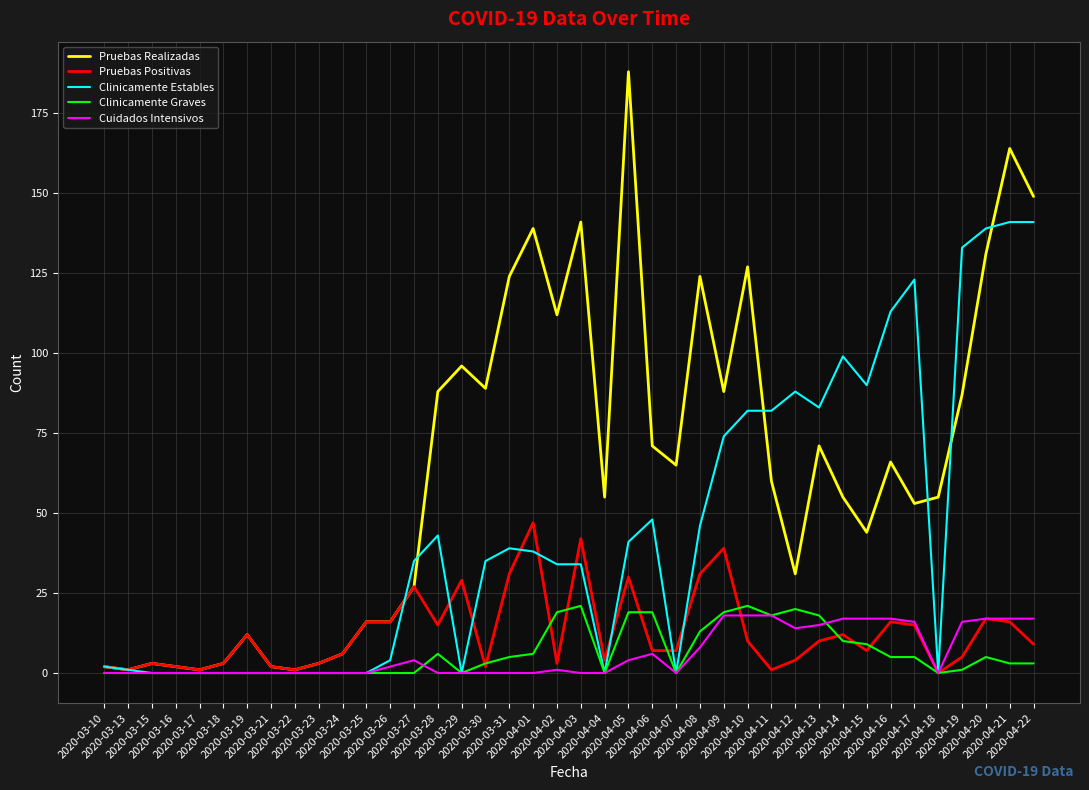

Reading left to right, what are all the values shown in this chart?

Pruebas Realizadas: 2020-03-10=2	2020-03-13=1	2020-03-15=3	2020-03-16=2	2020-03-17=1	2020-03-18=3	2020-03-19=12	2020-03-21=2	2020-03-22=1	2020-03-23=3	2020-03-24=6	2020-03-25=16	2020-03-26=16	2020-03-27=27	2020-03-28=88	2020-03-29=96	2020-03-30=89	2020-03-31=124	2020-04-01=139	2020-04-02=112	2020-04-03=141	2020-04-04=55	2020-04-05=188	2020-04-06=71	2020-04-07=65	2020-04-08=124	2020-04-09=88	2020-04-10=127	2020-04-11=60	2020-04-12=31	2020-04-13=71	2020-04-14=55	2020-04-15=44	2020-04-16=66	2020-04-17=53	2020-04-18=55	2020-04-19=87	2020-04-20=131	2020-04-21=164	2020-04-22=149
Pruebas Positivas: 2020-03-10=2	2020-03-13=1	2020-03-15=3	2020-03-16=2	2020-03-17=1	2020-03-18=3	2020-03-19=12	2020-03-21=2	2020-03-22=1	2020-03-23=3	2020-03-24=6	2020-03-25=16	2020-03-26=16	2020-03-27=27	2020-03-28=15	2020-03-29=29	2020-03-30=2	2020-03-31=31	2020-04-01=47	2020-04-02=3	2020-04-03=42	2020-04-04=4	2020-04-05=30	2020-04-06=7	2020-04-07=7	2020-04-08=31	2020-04-09=39	2020-04-10=10	2020-04-11=1	2020-04-12=4	2020-04-13=10	2020-04-14=12	2020-04-15=7	2020-04-16=16	2020-04-17=15	2020-04-18=0	2020-04-19=5	2020-04-20=17	2020-04-21=16	2020-04-22=9
Clinicamente Estables: 2020-03-10=2	2020-03-13=1	2020-03-15=0	2020-03-16=0	2020-03-17=0	2020-03-18=0	2020-03-19=0	2020-03-21=0	2020-03-22=0	2020-03-23=0	2020-03-24=0	2020-03-25=0	2020-03-26=4	2020-03-27=35	2020-03-28=43	2020-03-29=0	2020-03-30=35	2020-03-31=39	2020-04-01=38	2020-04-02=34	2020-04-03=34	2020-04-04=0	2020-04-05=41	2020-04-06=48	2020-04-07=0	2020-04-08=46	2020-04-09=74	2020-04-10=82	2020-04-11=82	2020-04-12=88	2020-04-13=83	2020-04-14=99	2020-04-15=90	2020-04-16=113	2020-04-17=123	2020-04-18=0	2020-04-19=133	2020-04-20=139	2020-04-21=141	2020-04-22=141
Clinicamente Graves: 2020-03-10=0	2020-03-13=0	2020-03-15=0	2020-03-16=0	2020-03-17=0	2020-03-18=0	2020-03-19=0	2020-03-21=0	2020-03-22=0	2020-03-23=0	2020-03-24=0	2020-03-25=0	2020-03-26=0	2020-03-27=0	2020-03-28=6	2020-03-29=0	2020-03-30=3	2020-03-31=5	2020-04-01=6	2020-04-02=19	2020-04-03=21	2020-04-04=0	2020-04-05=19	2020-04-06=19	2020-04-07=0	2020-04-08=13	2020-04-09=19	2020-04-10=21	2020-04-11=18	2020-04-12=20	2020-04-13=18	2020-04-14=10	2020-04-15=9	2020-04-16=5	2020-04-17=5	2020-04-18=0	2020-04-19=1	2020-04-20=5	2020-04-21=3	2020-04-22=3
Cuidados Intensivos: 2020-03-10=0	2020-03-13=0	2020-03-15=0	2020-03-16=0	2020-03-17=0	2020-03-18=0	2020-03-19=0	2020-03-21=0	2020-03-22=0	2020-03-23=0	2020-03-24=0	2020-03-25=0	2020-03-26=2	2020-03-27=4	2020-03-28=0	2020-03-29=0	2020-03-30=0	2020-03-31=0	2020-04-01=0	2020-04-02=1	2020-04-03=0	2020-04-04=0	2020-04-05=4	2020-04-06=6	2020-04-07=0	2020-04-08=8	2020-04-09=18	2020-04-10=18	2020-04-11=18	2020-04-12=14	2020-04-13=15	2020-04-14=17	2020-04-15=17	2020-04-16=17	2020-04-17=16	2020-04-18=0	2020-04-19=16	2020-04-20=17	2020-04-21=17	2020-04-22=17